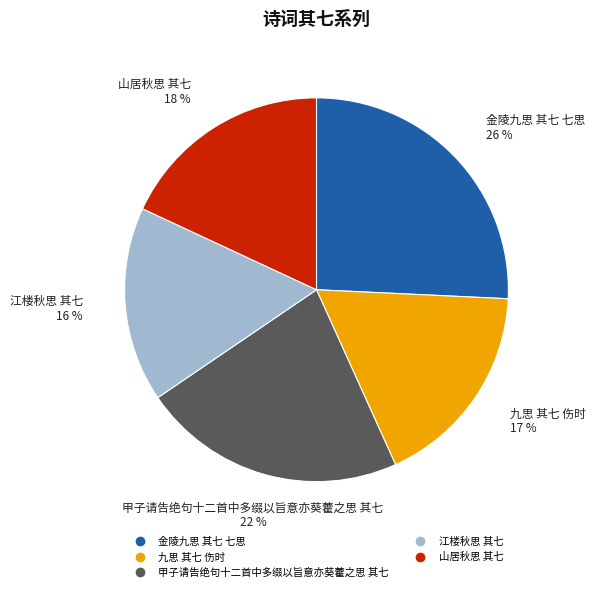

The 九思 其七 伤时 slice represents 28% of the pie. True or false?

False